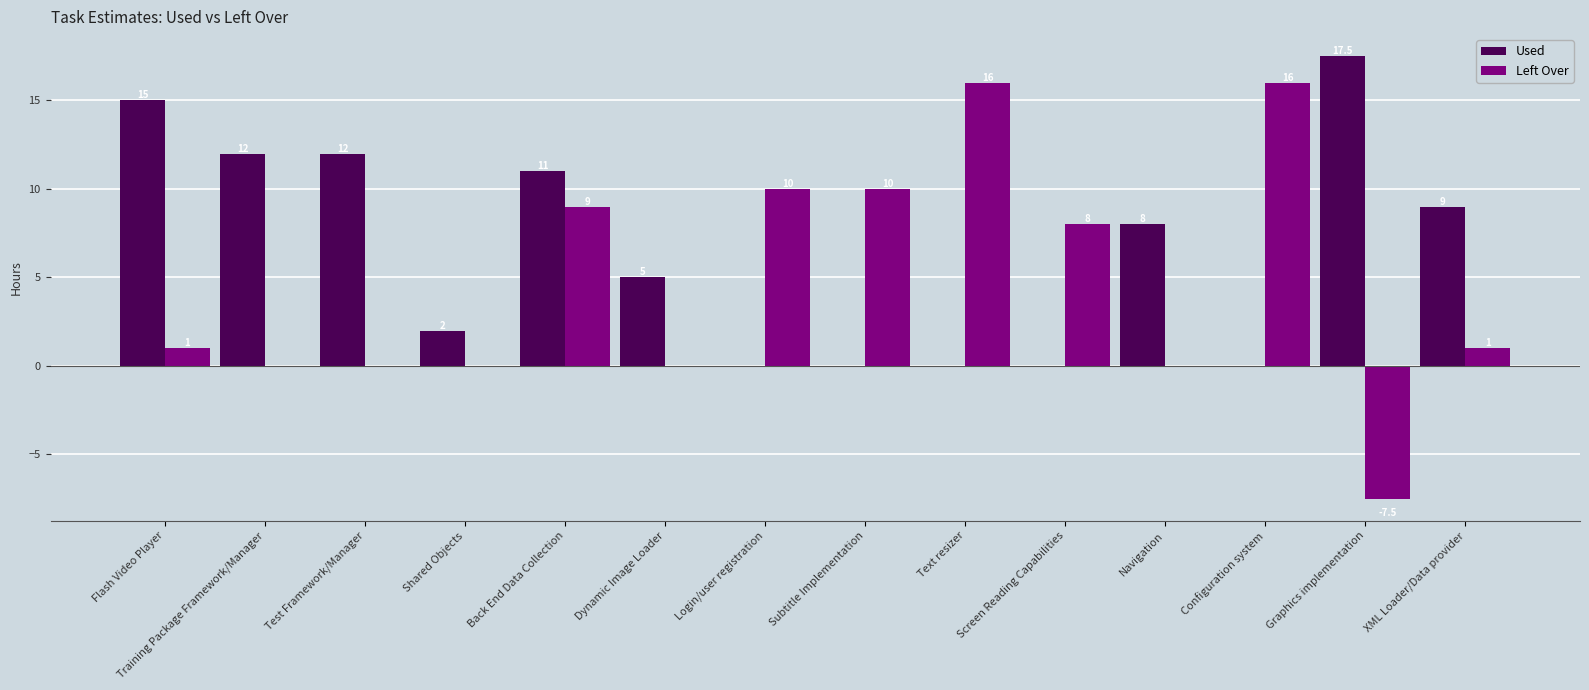

Which series has the largest total across all categories?

Used